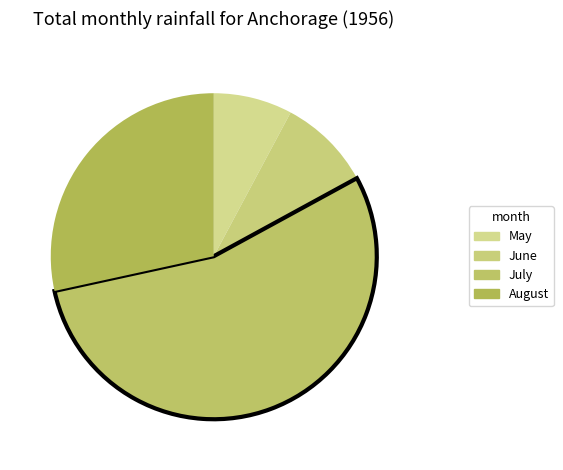

What is the change in value from July to August?

-1.5